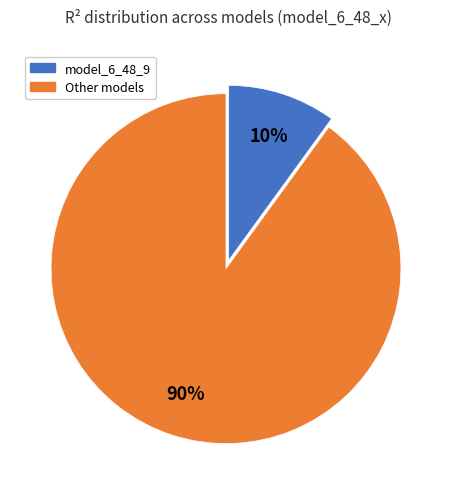

To the nearest percent, what is the average slice percentage?

50%